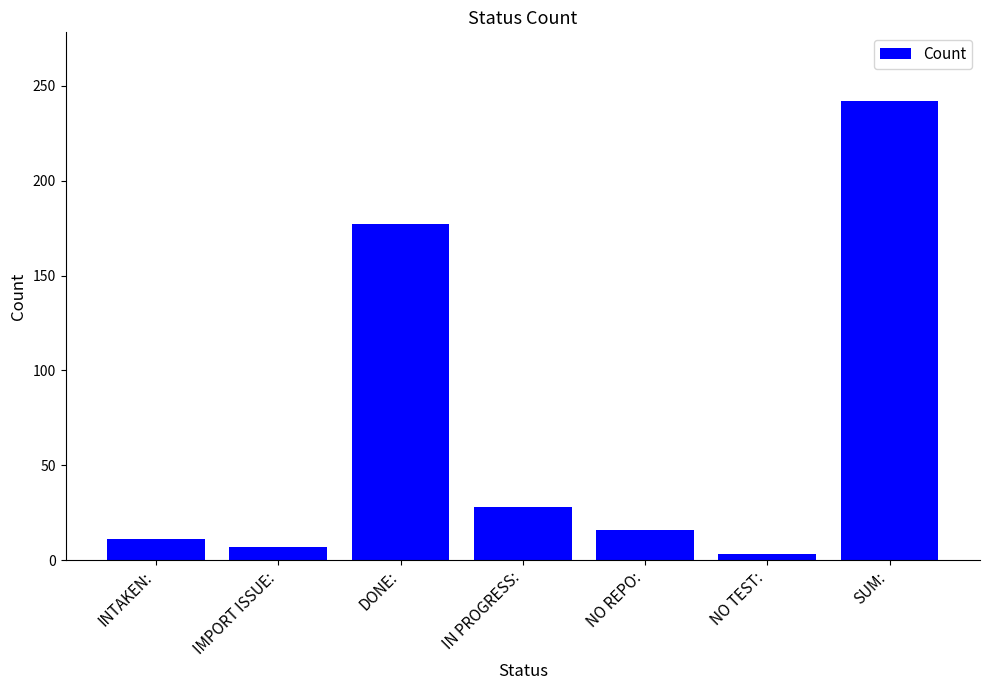

How many values are below 16?

3